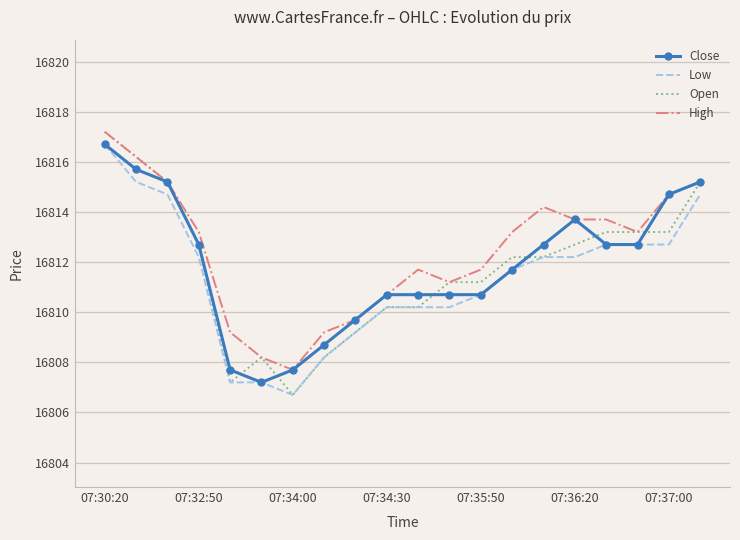

Which series has the largest range (max minus min)?

Open